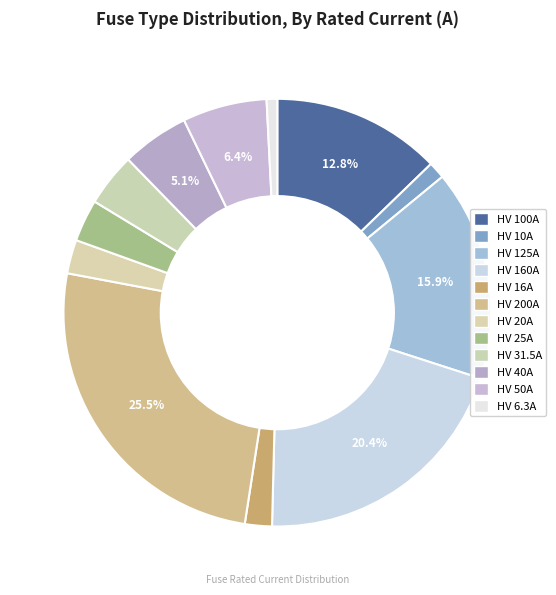

The HV 40A slice represents 5% of the pie. True or false?

True